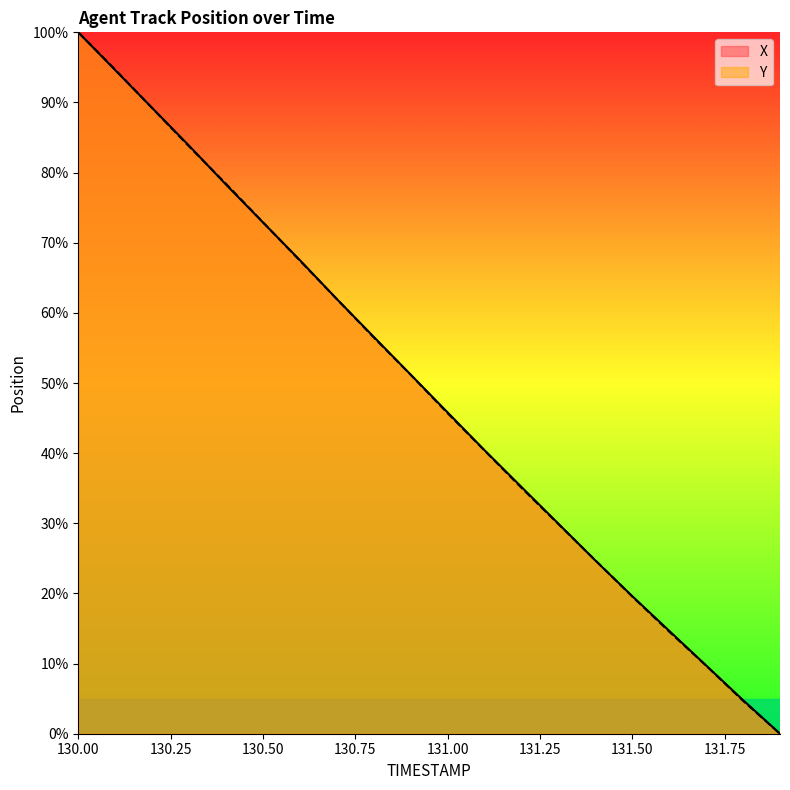

What is the sum of all X values?

981.0